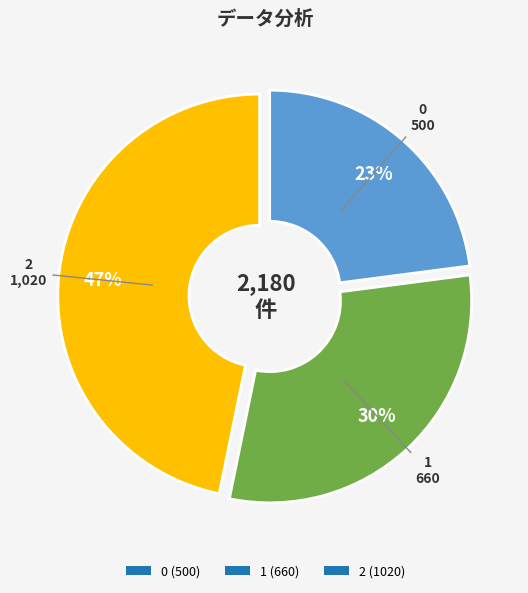

What is the ratio of the value at 1 to the value at 2?

0.6